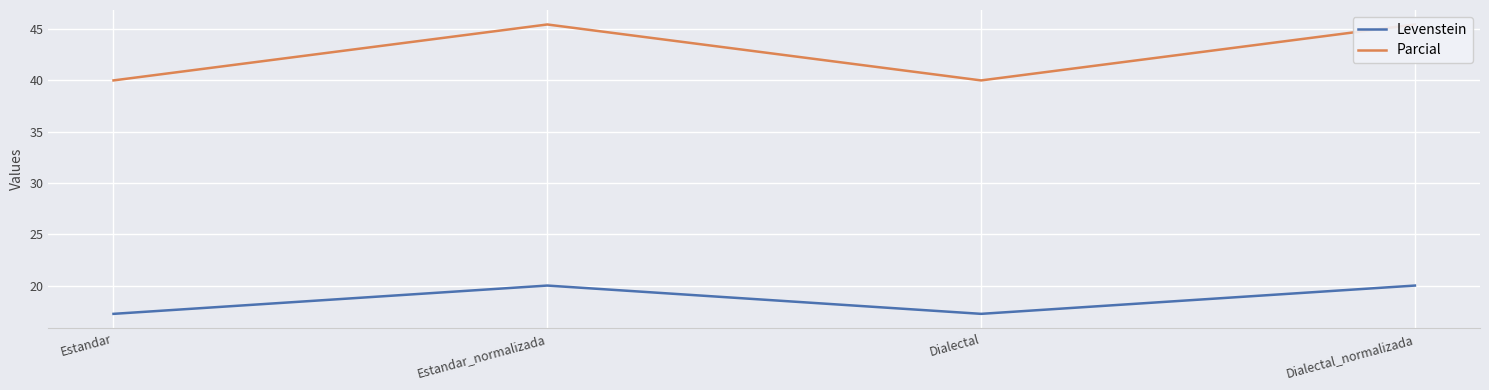

What is the maximum value for Parcial?

45.5